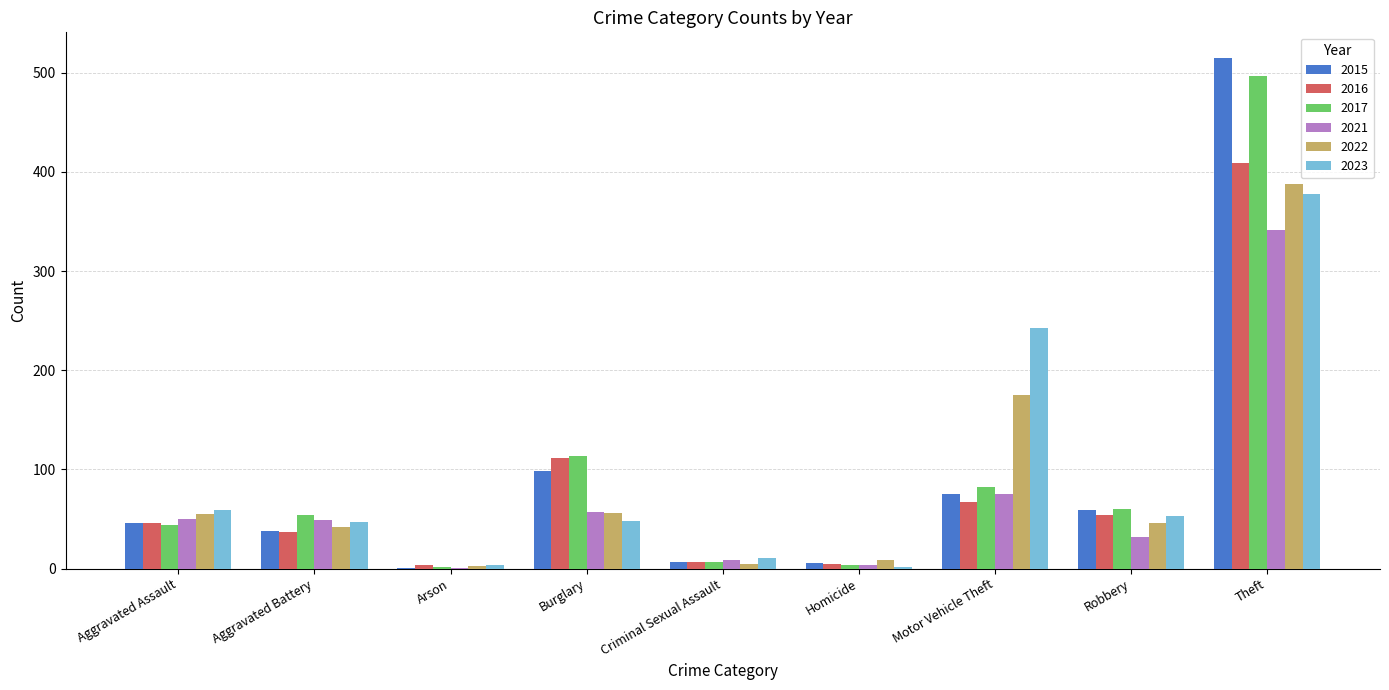

At which category is the sum across all series the highest?

Theft